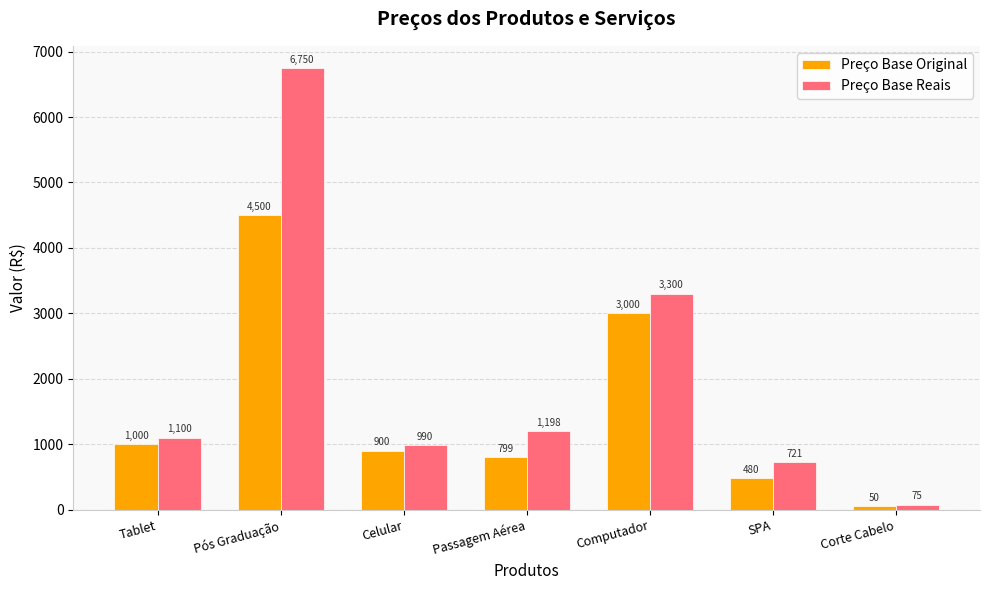

At which category is the sum across all series the highest?

Pós Graduação